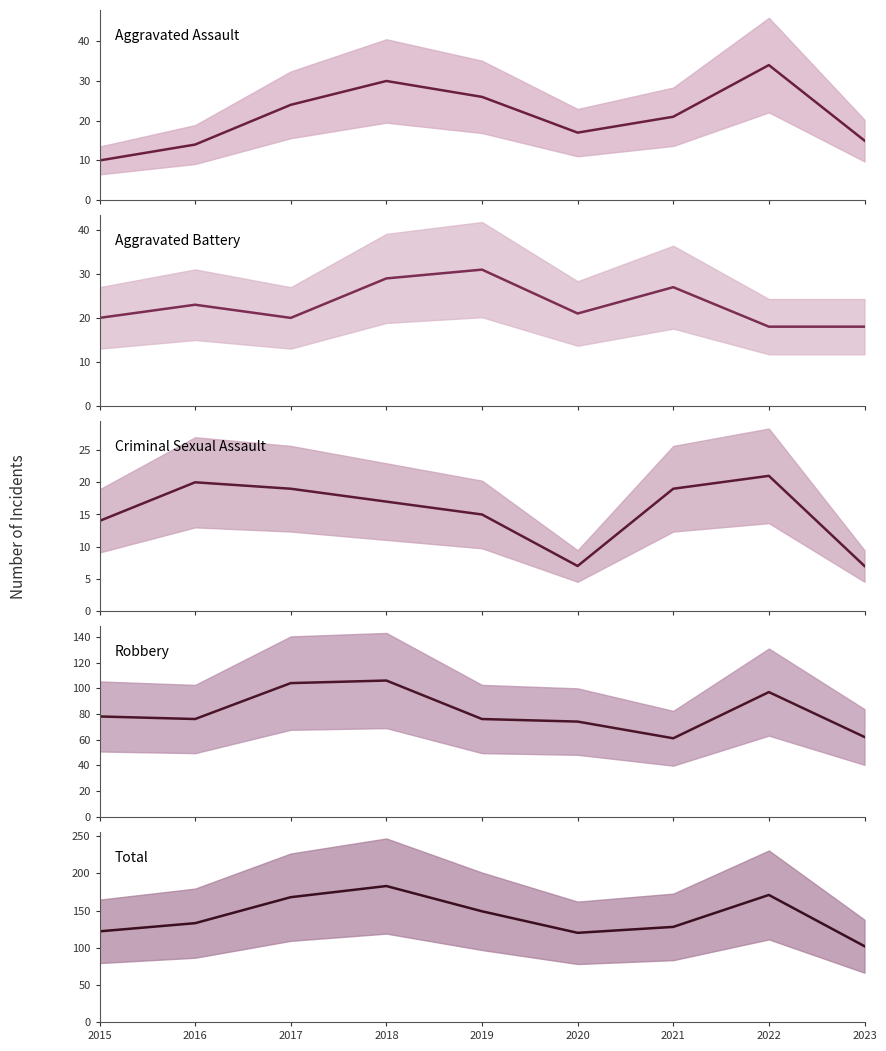

How many values in the Aggravated Battery series are below 21?

4